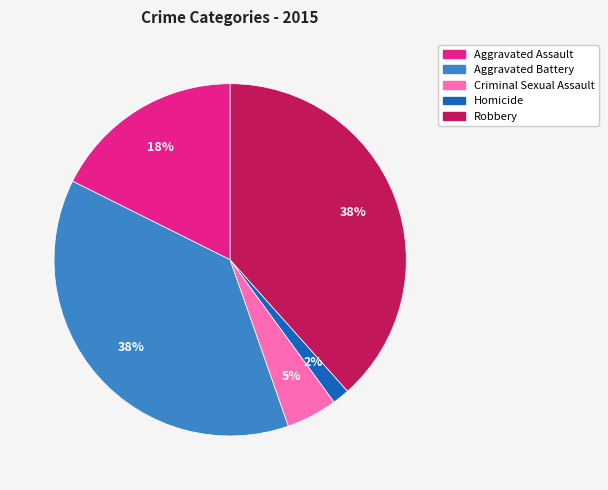

Count the number of slices in the pie.

5